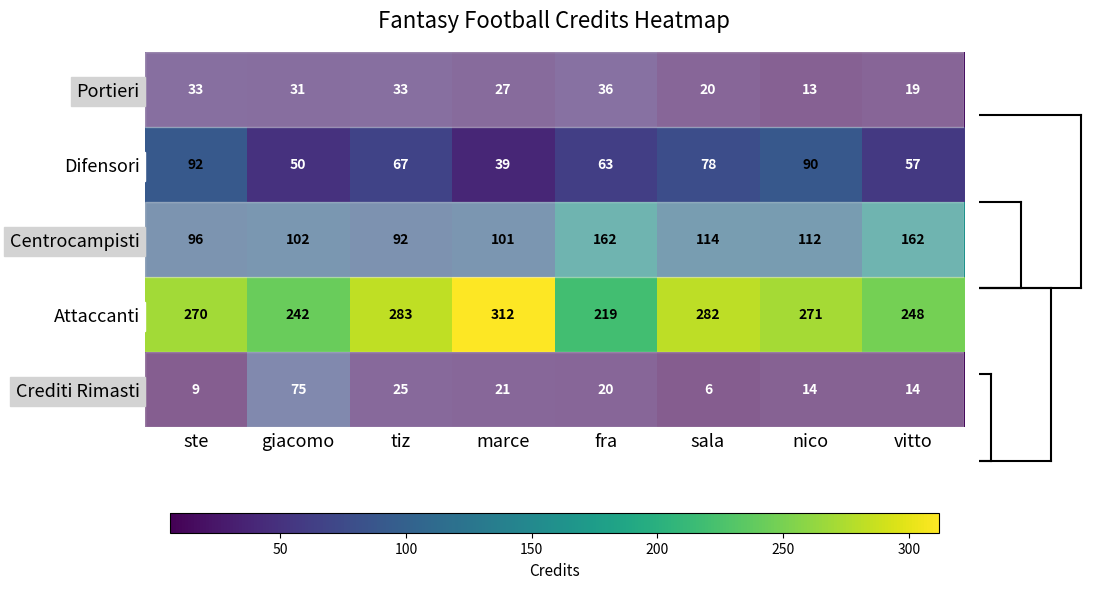

The value of Portieri at giacomo is 7. True or false?

False